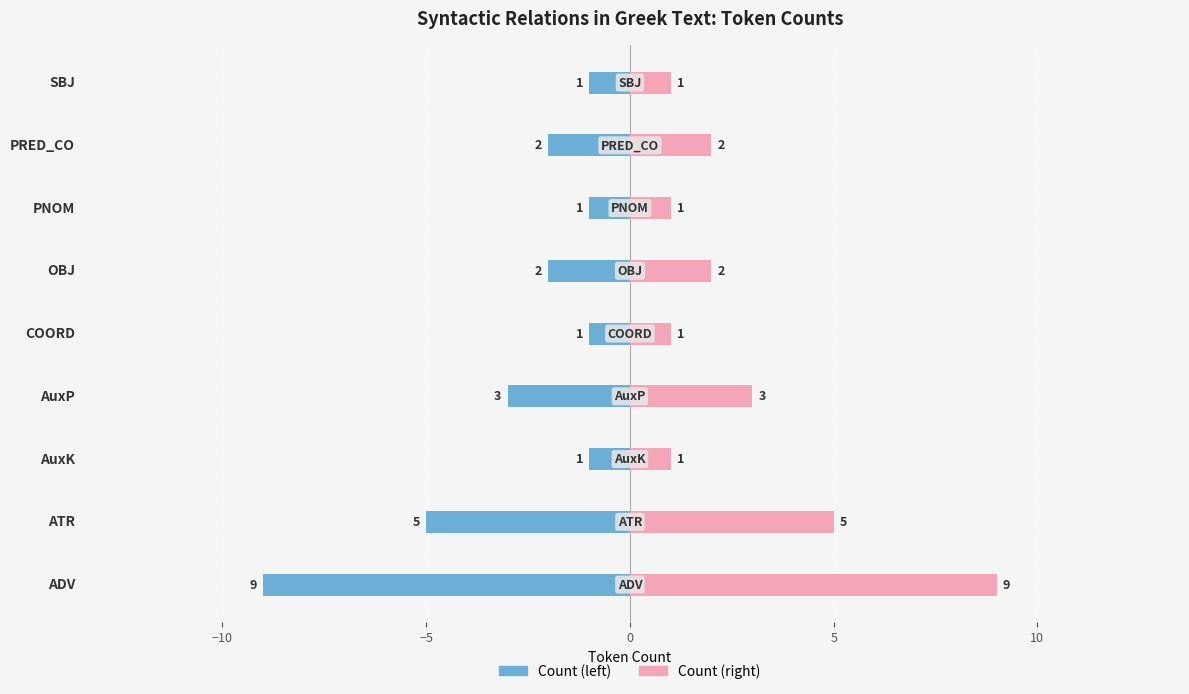

What are all the series names shown in the legend?

Count (left), Count (right)